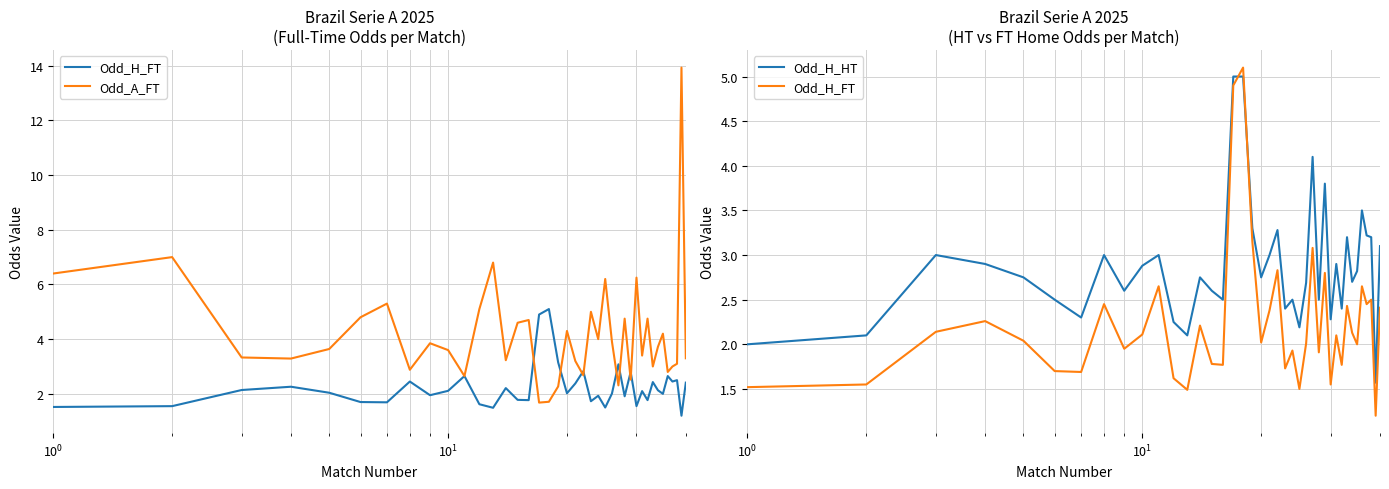

How many data points in Odd_H_FT are less than 2?

16